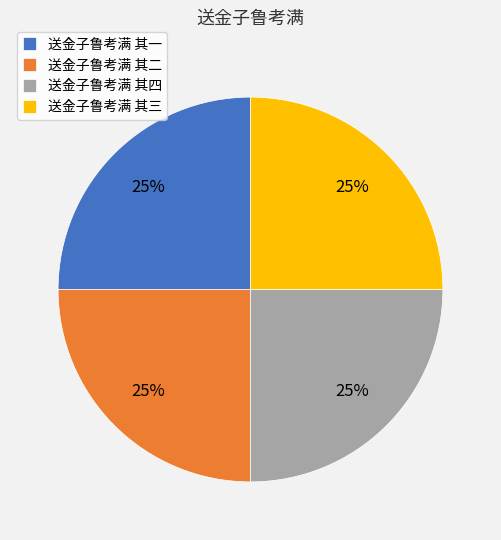

What percentage is the 送金子鲁考满 其一 slice, to the nearest percent?

25%